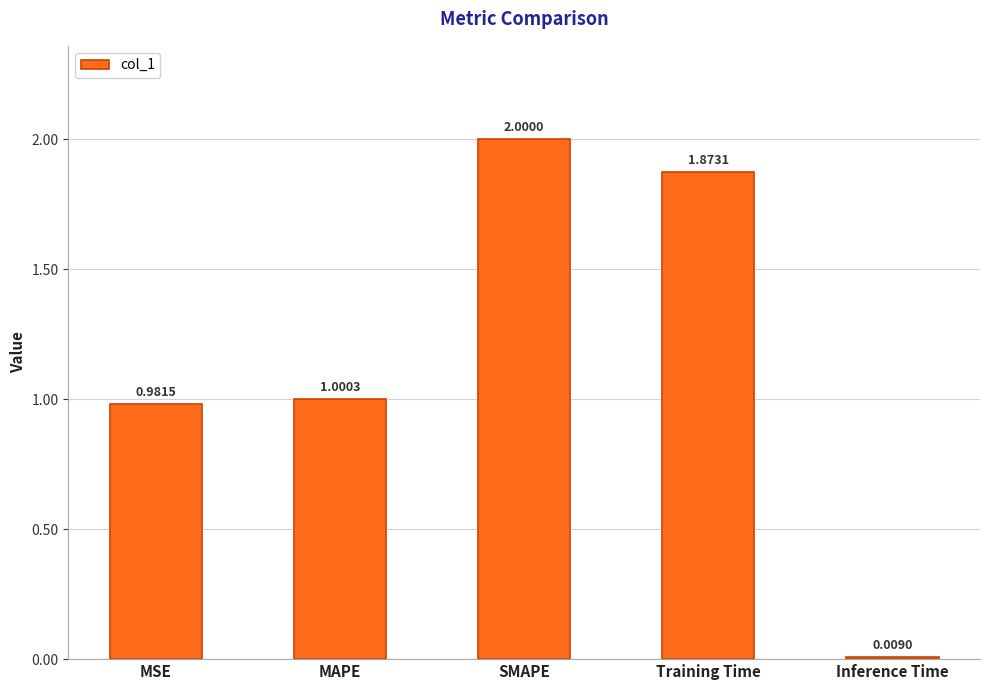

The value at MSE is 1.0. True or false?

True